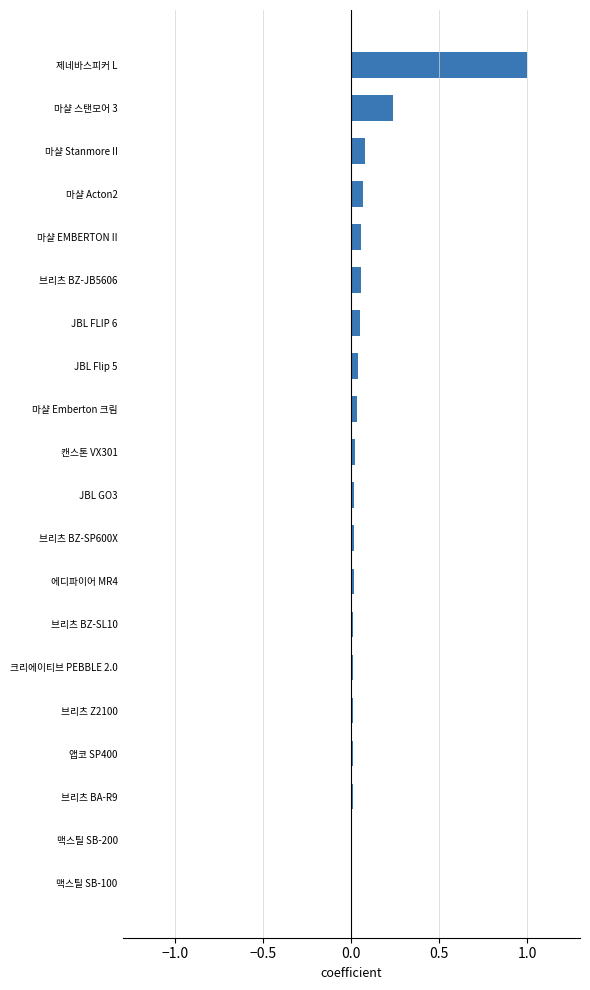

The chart shows a value of 0.1 at 마샬 Acton2. True or false?

True